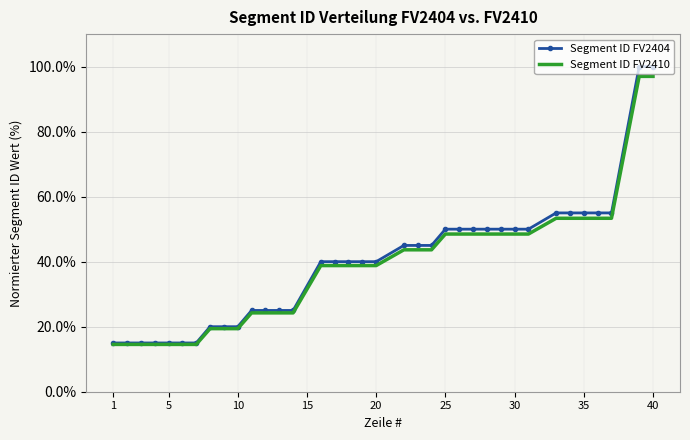

What is the greatest value displayed?

100.0